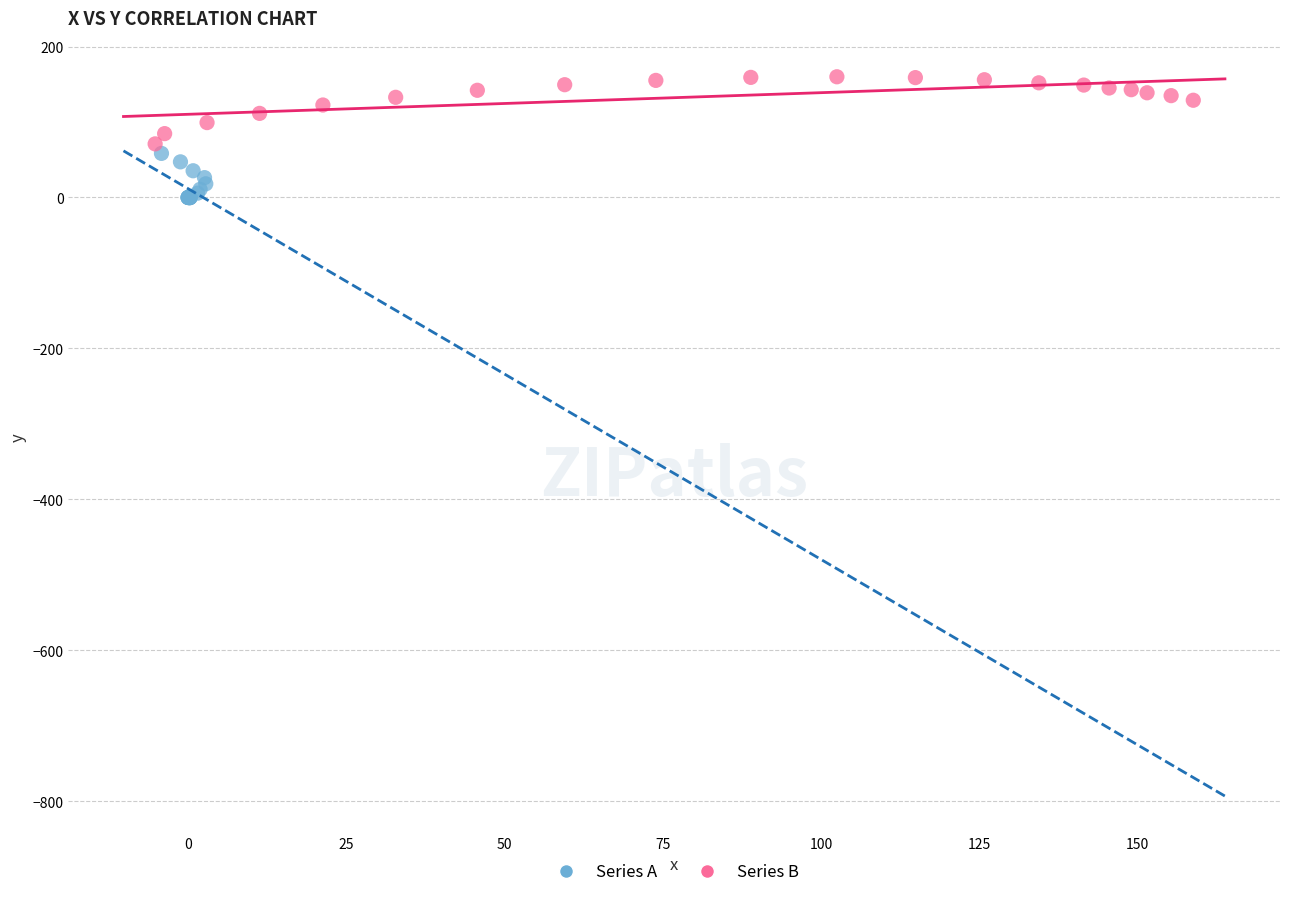

Which series reaches the maximum Y coordinate?

Series B